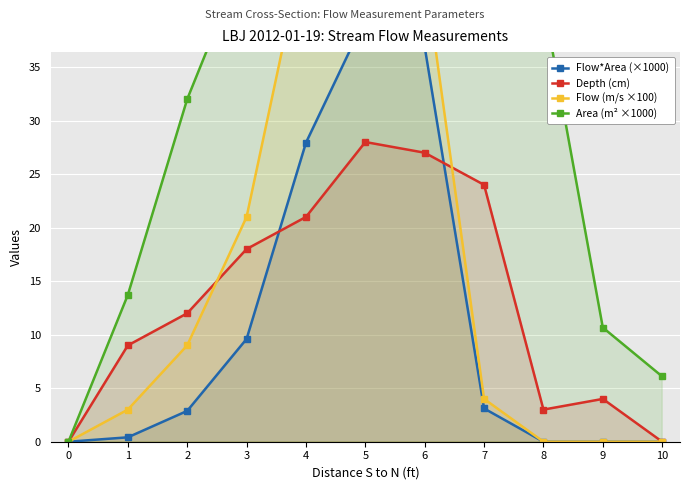

What is the average value of the Depth (cm) series?

13